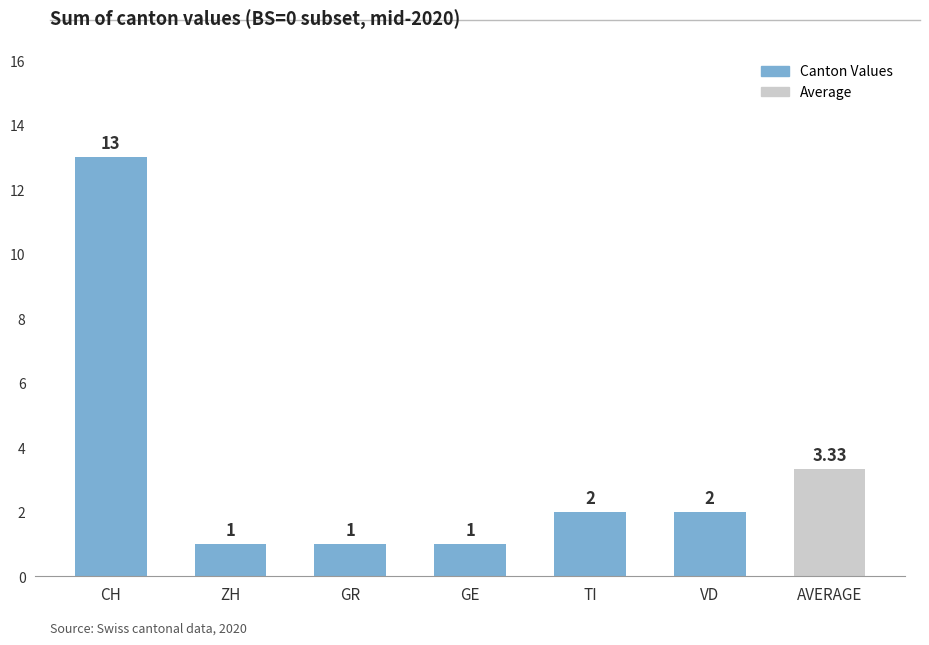

What is the value of the 2nd bar from the left?

1.0